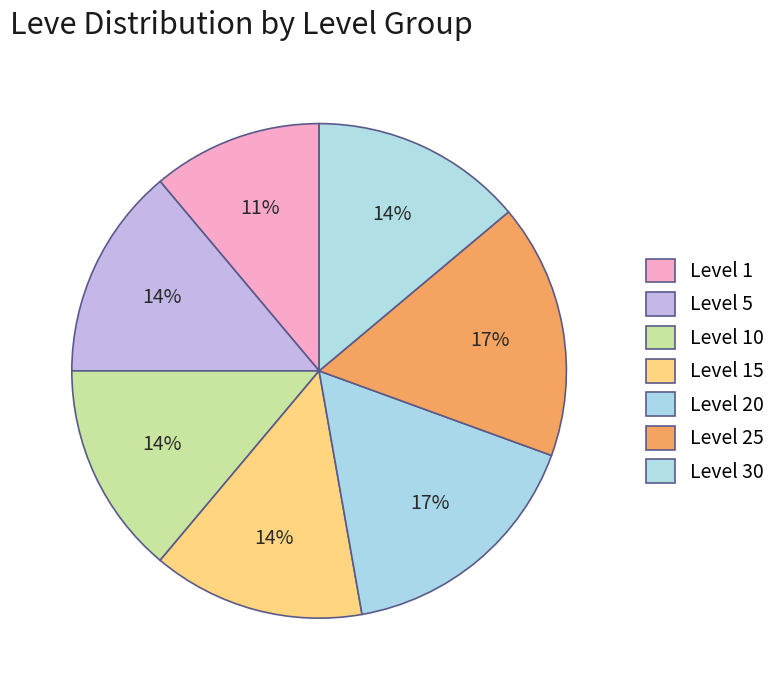

What is the ratio of the value at Level 25 to the value at Level 20?

1.0